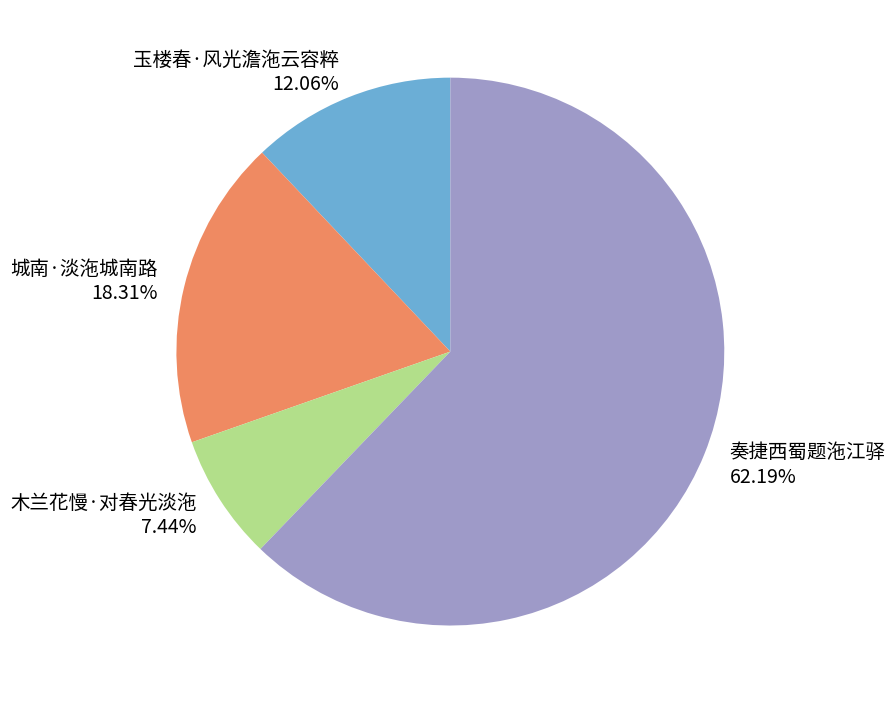

Which category has the biggest portion of the pie?

奏捷西蜀题沲江驿